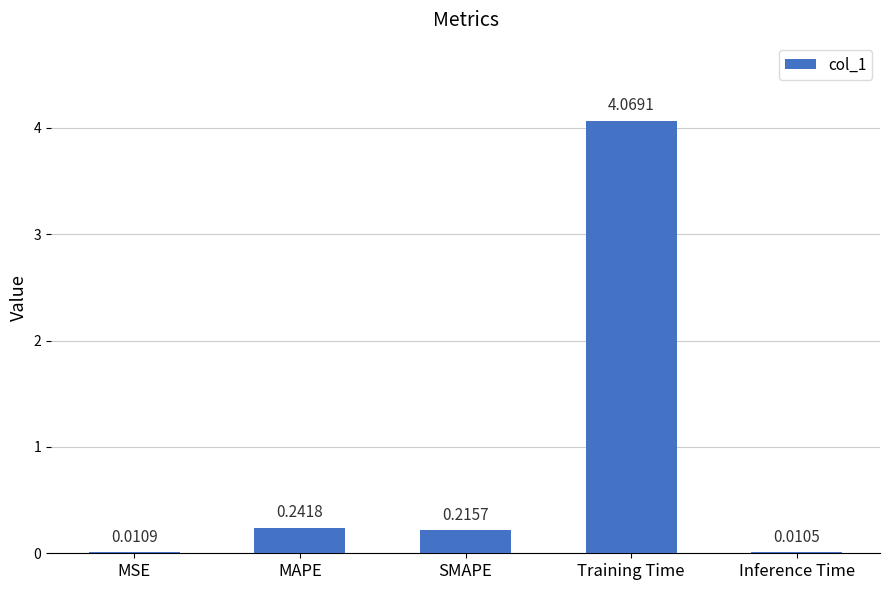

How many data points does each series have?

5